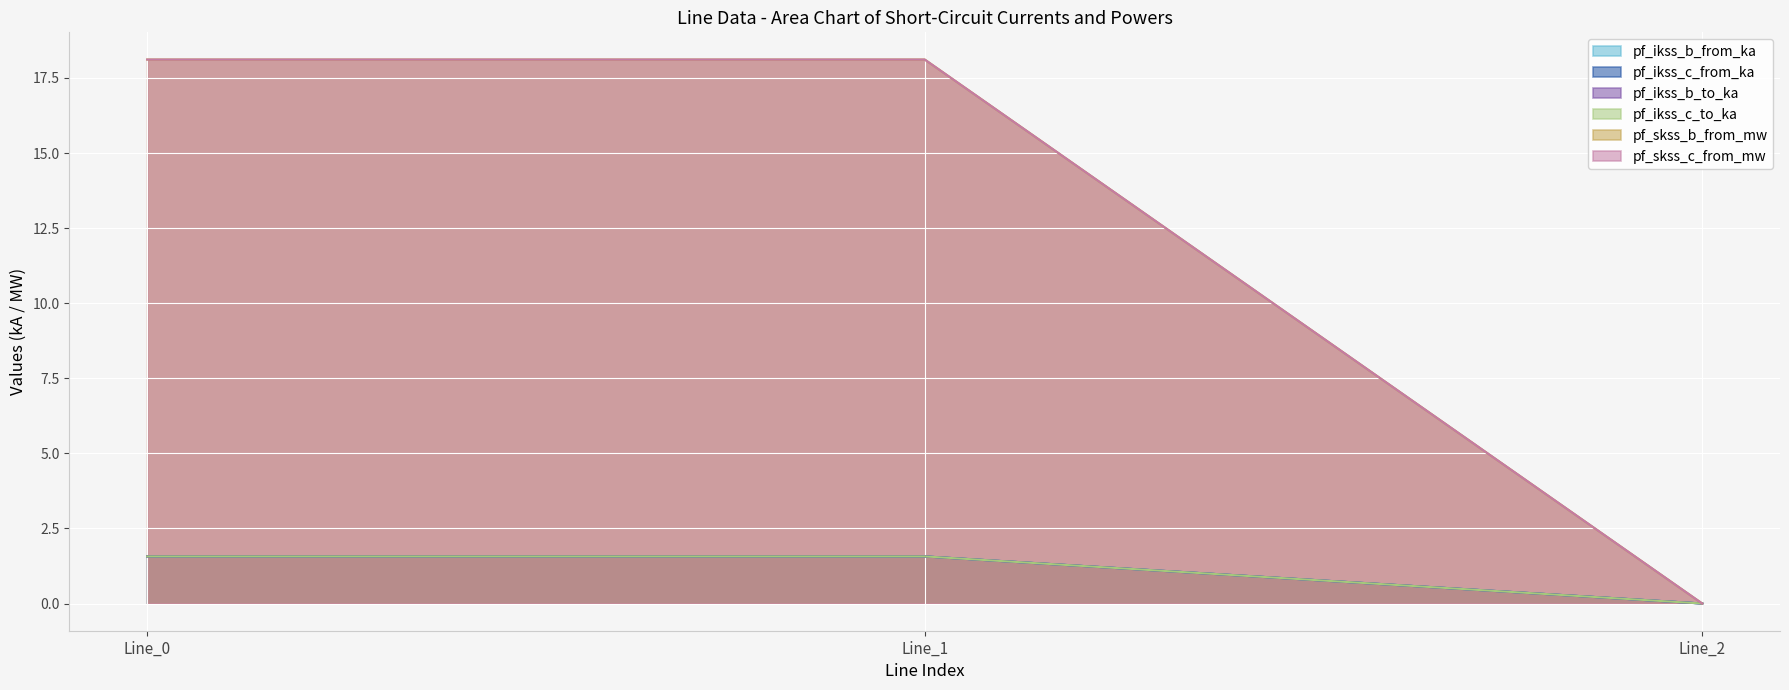

What is the sum of the pf_ikss_b_from_ka values at Line_2 and Line_1?

1.6